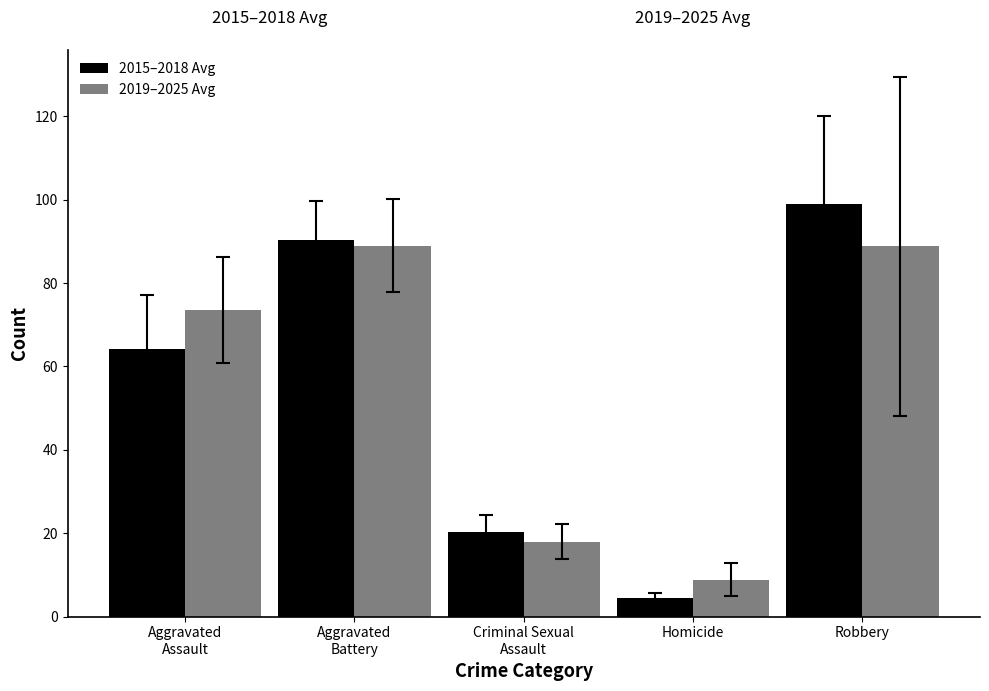

How many categories are shown in the chart?

5